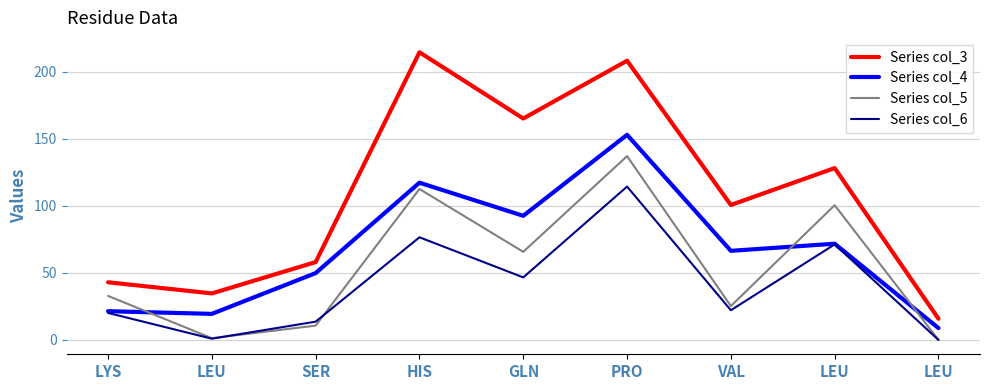

Does the chart have visible grid lines?

Yes